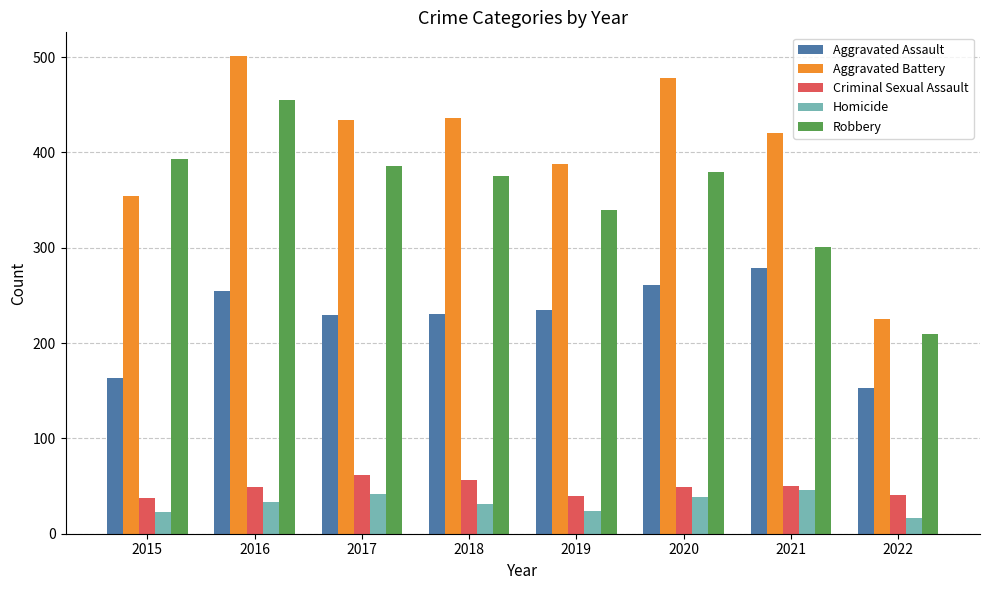

What is the highest value of the Robbery series?

455